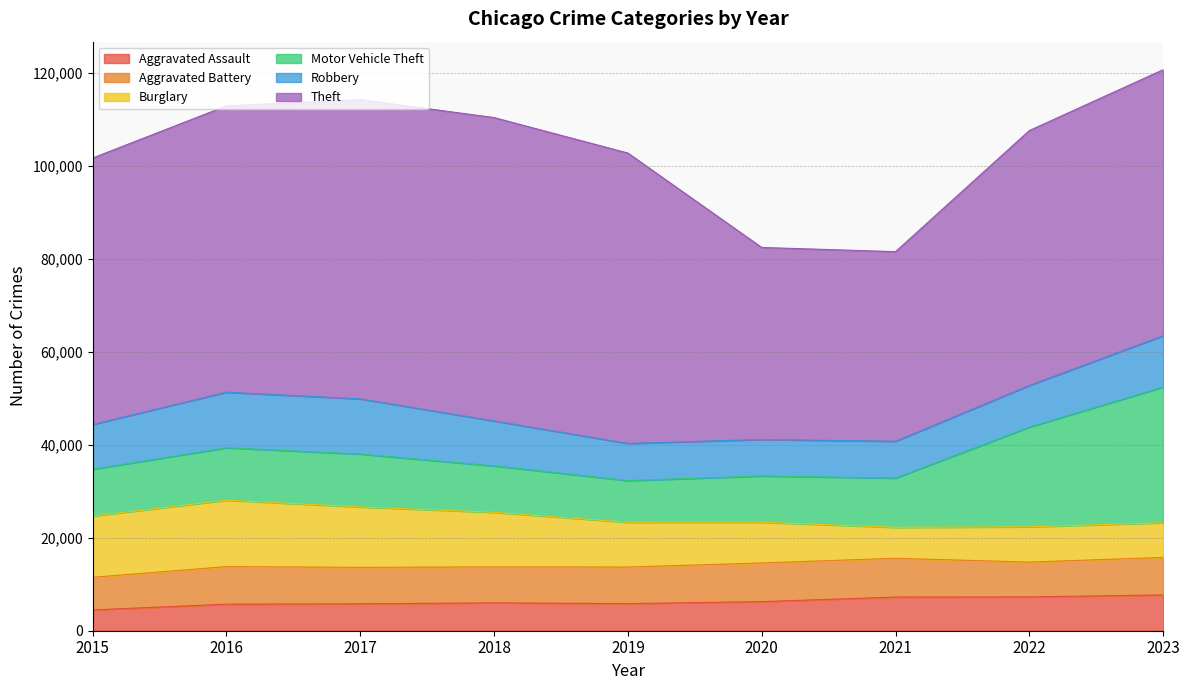

At how many categories does at least one series exceed 26747?

9